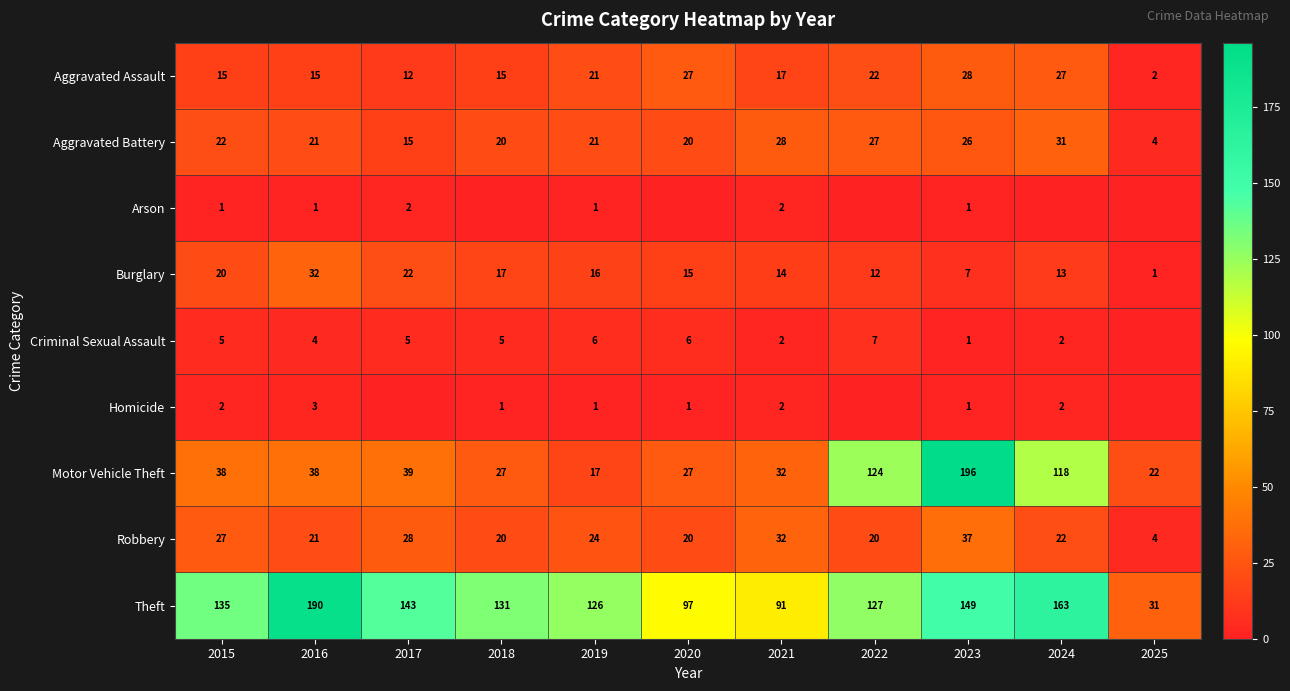

What is the difference between the highest and lowest values at 2023?

195